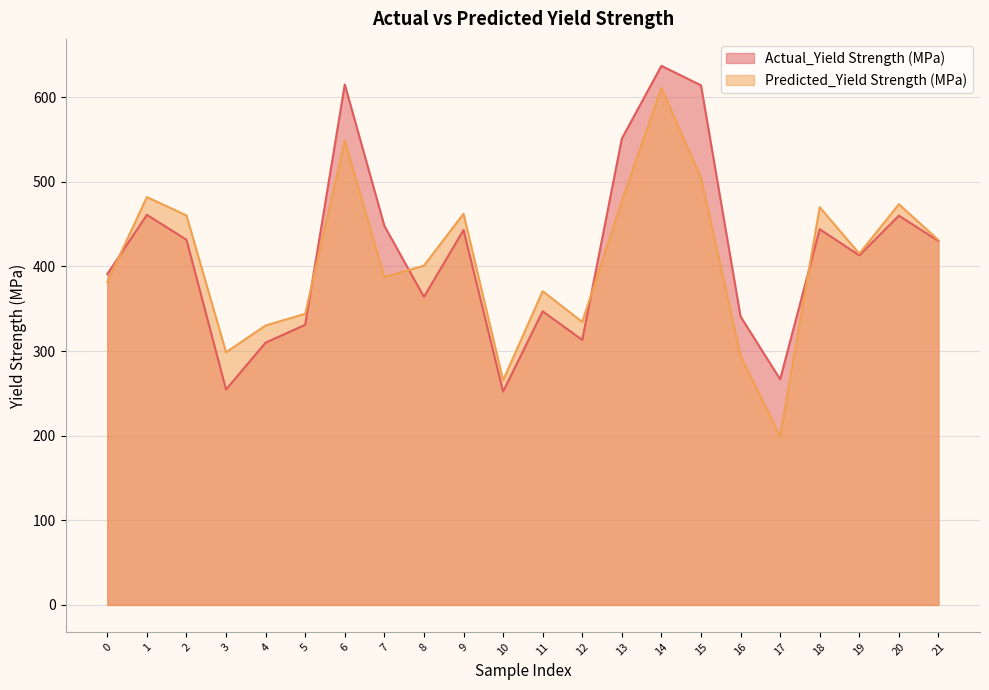

What is the greatest value displayed?

637.0